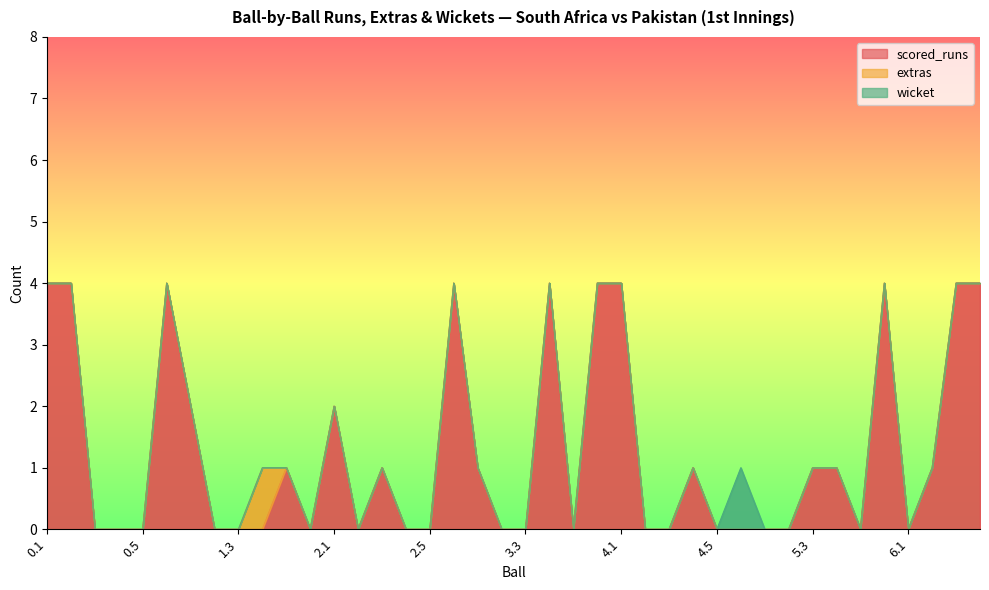

How many lines are shown in the chart?

3